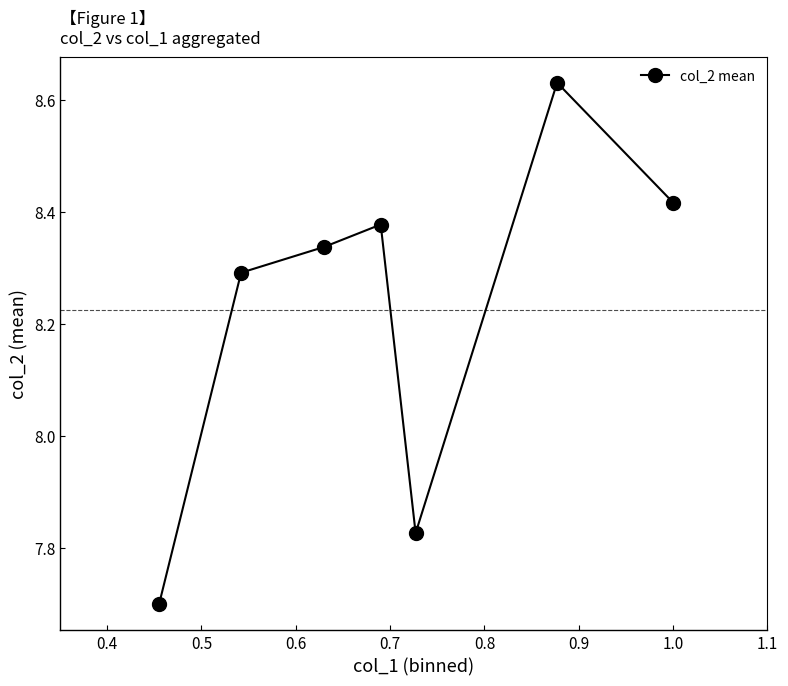

What is the smallest value displayed?

7.7